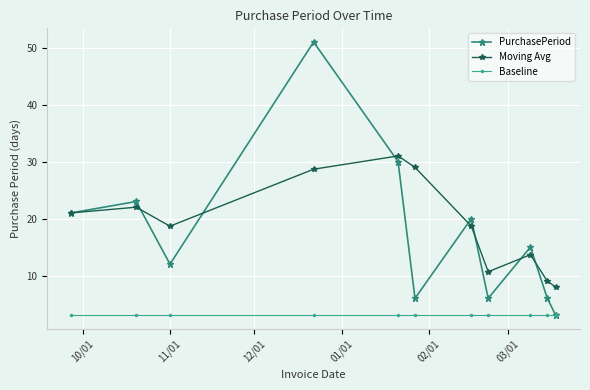

True or false: Moving Avg and Baseline intersect in this chart.

False